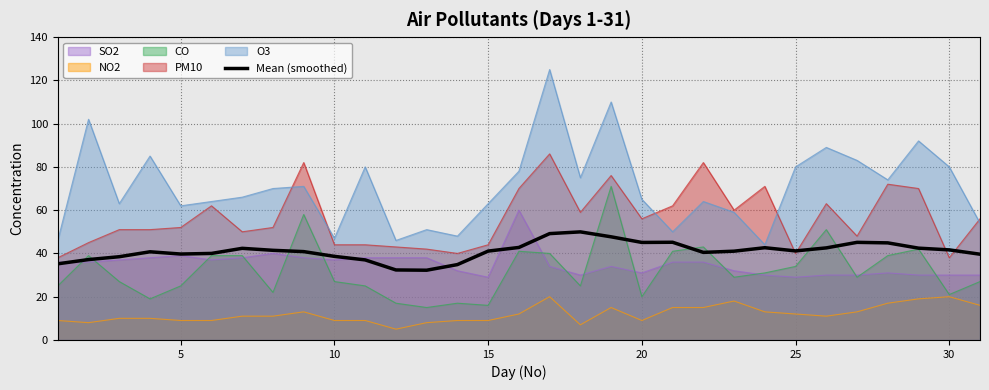

Rank the series by their maximum value, from highest to lowest.

O3, PM10, CO, SO2, Mean (smoothed), NO2